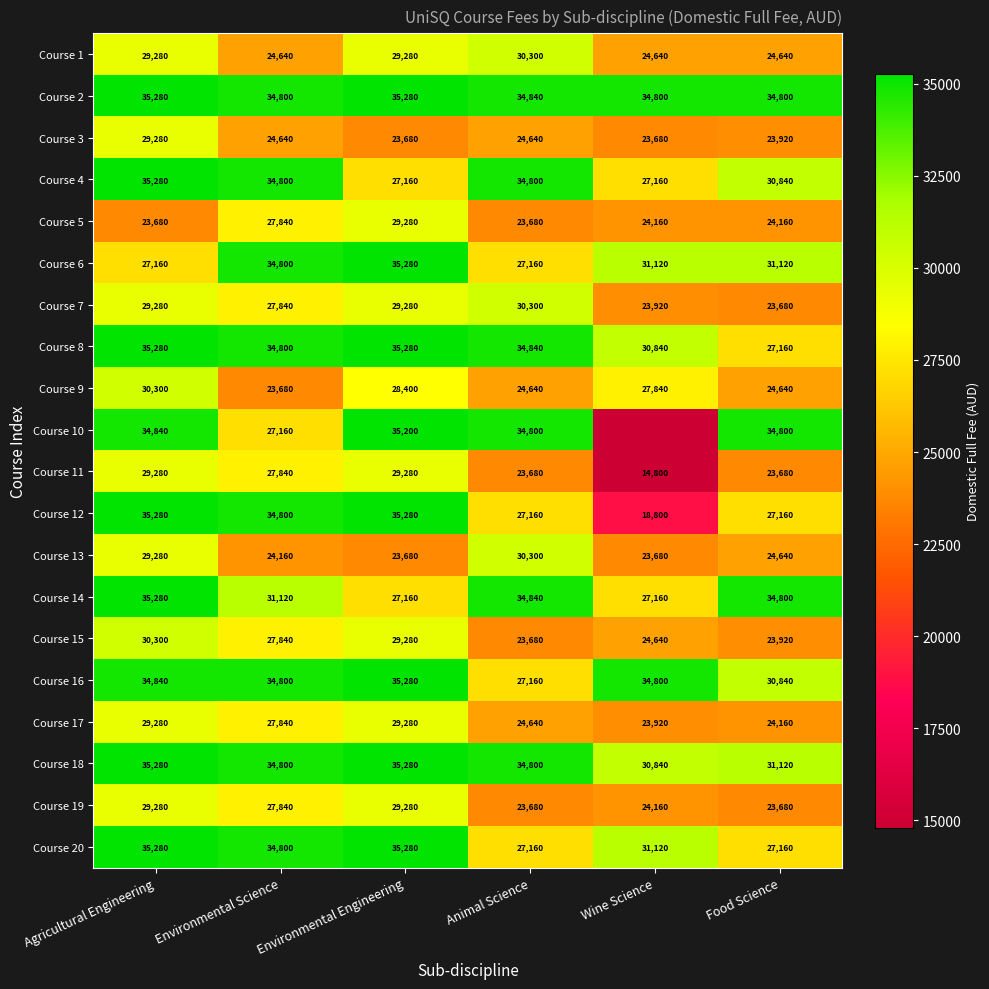

What is the total value across all series at Food Science?

550920